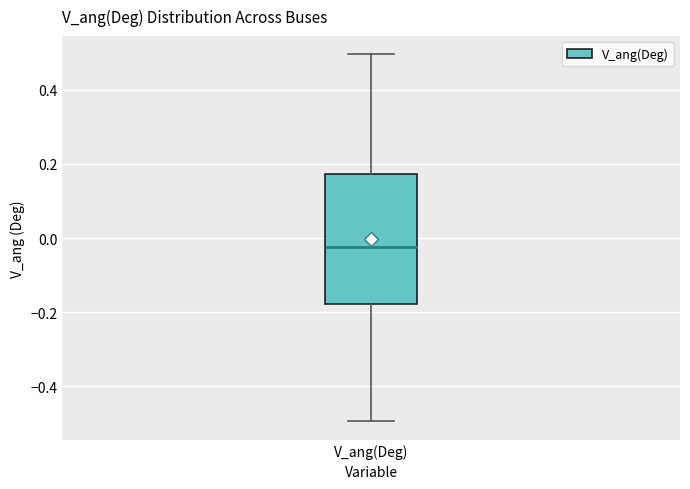

Read this box plot against the y-axis: the position of the median line, the range covered by the box, and the ends of both whiskers. The values are not printed on the chart, so give them approximately, as read against the axis.

median -0.02, box -0.18 to 0.18, whiskers -0.50 to 0.50